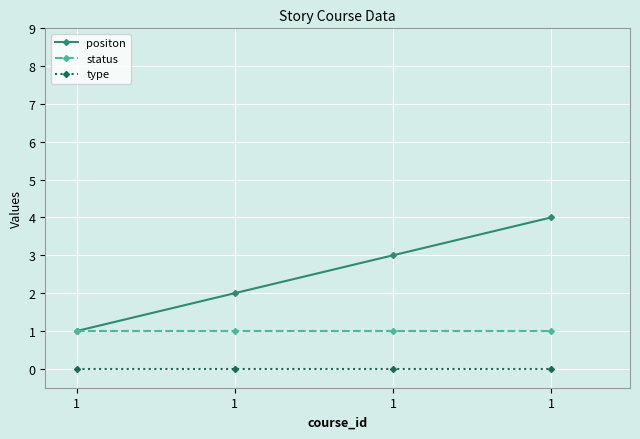

True or false: positon and status intersect in this chart.

False